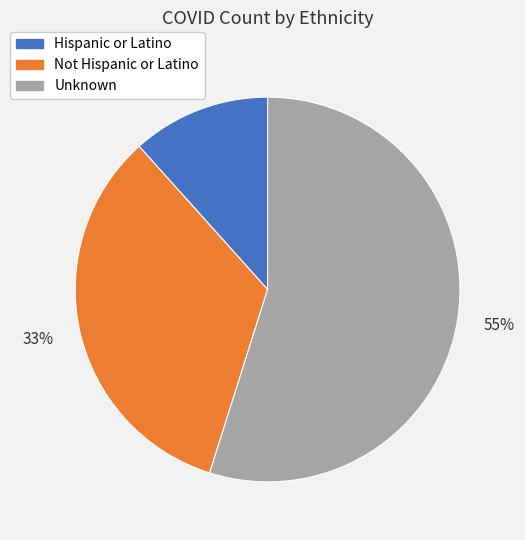

Between Not Hispanic or Latino and Unknown, which is larger?

Unknown